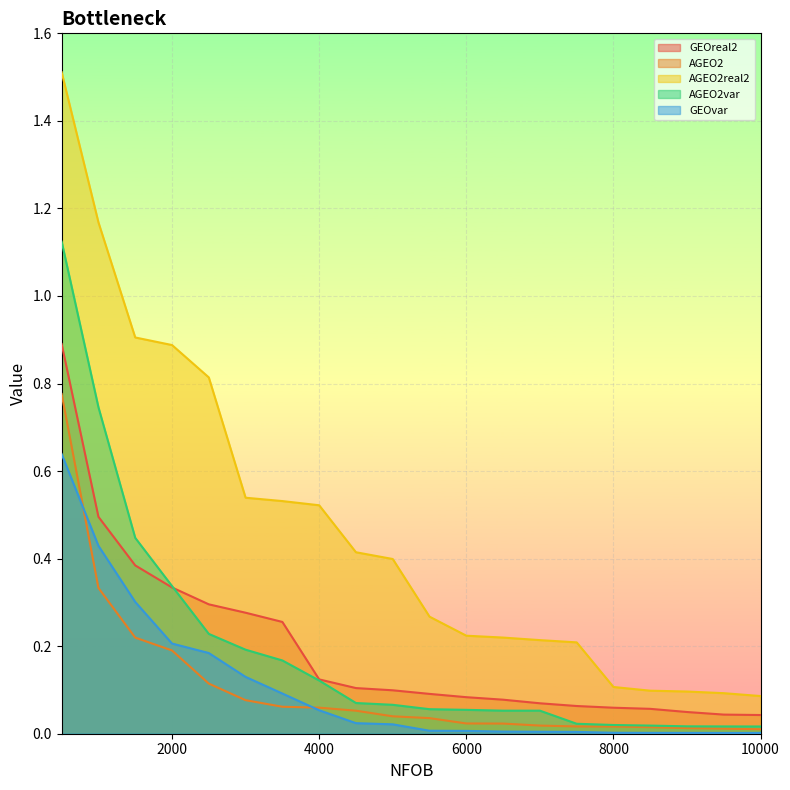

Which has a higher value, 6500 or 4000?

4000